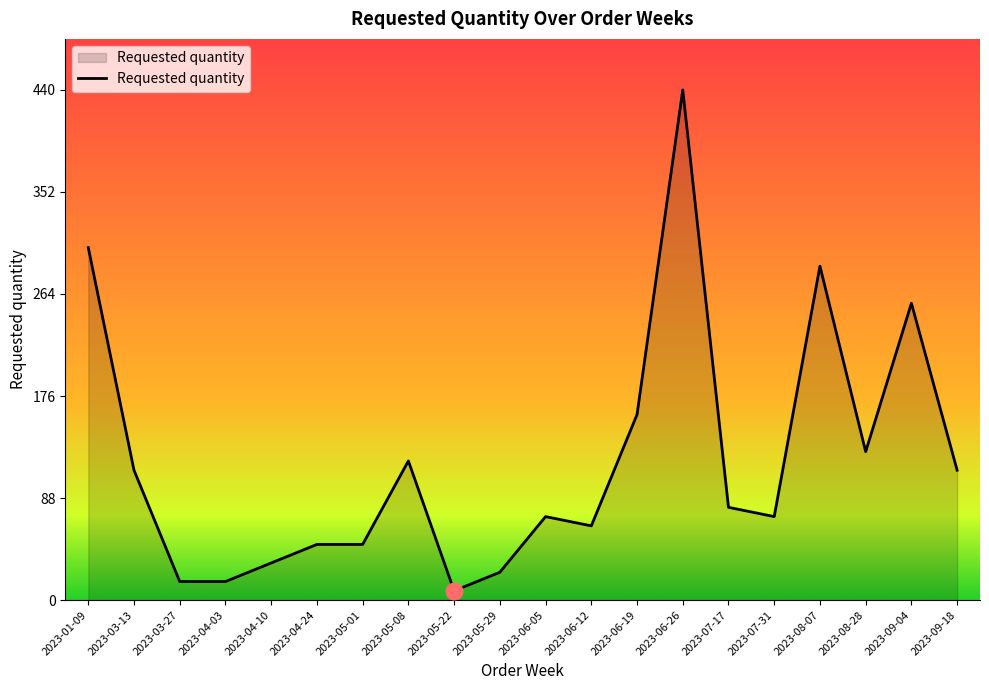

What position from the right is 2023-04-24?

15